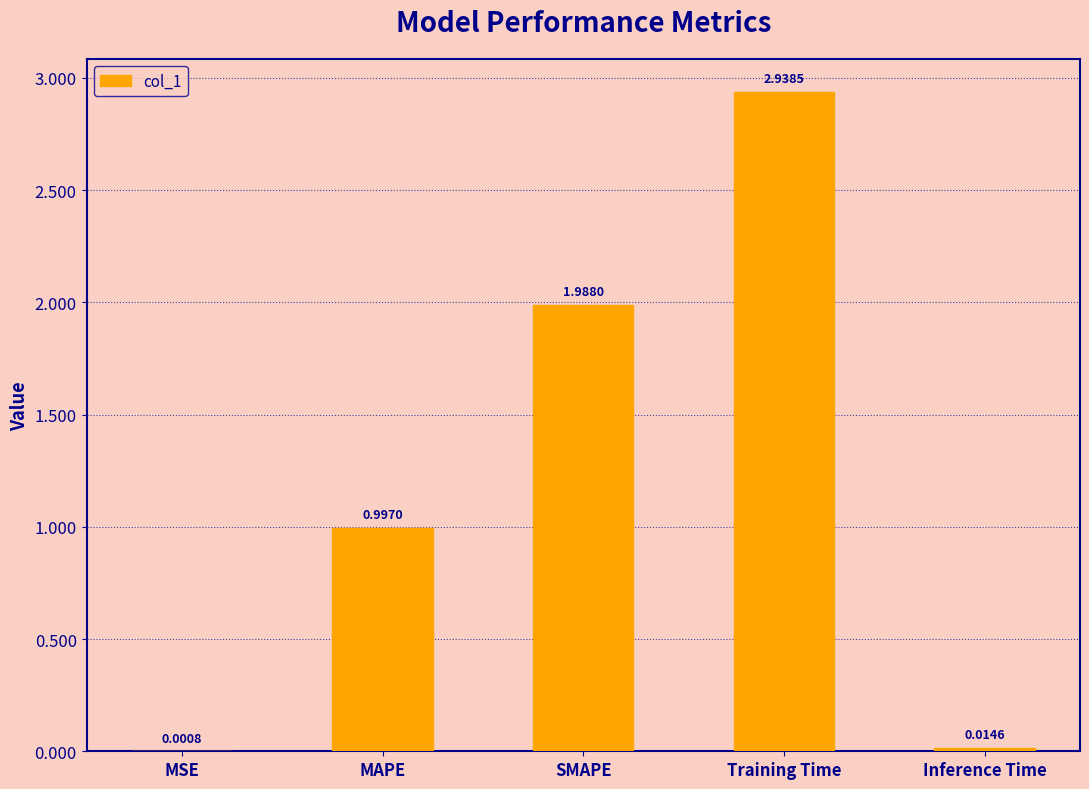

What is the sum of the values at MAPE and Training Time?

3.9